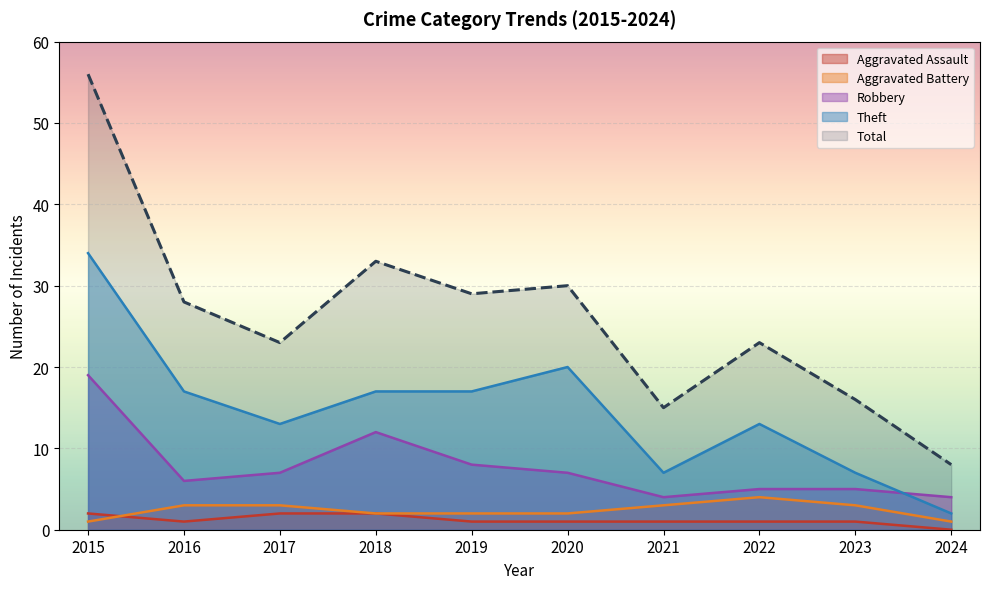

How many lines are shown in the chart?

5